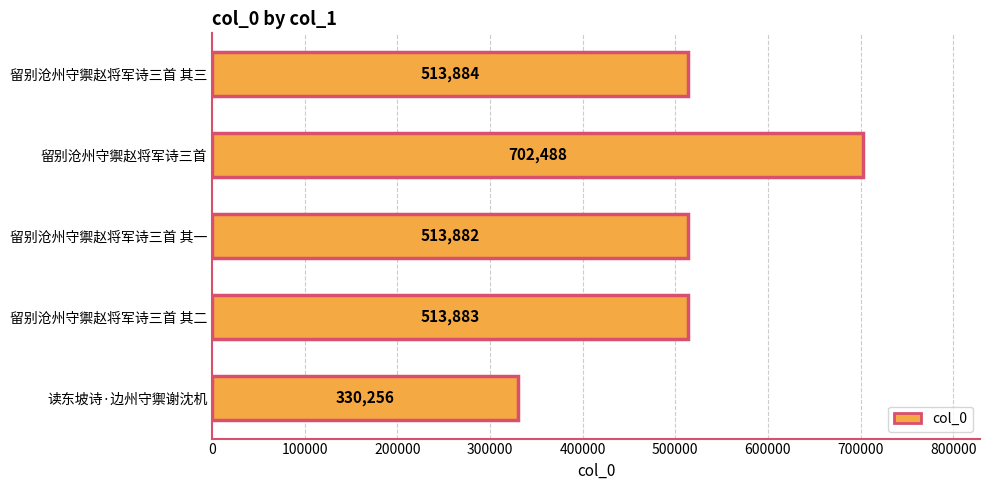

Rank the categories by value from highest to lowest.

留别沧州守禦赵将军诗三首, 留别沧州守禦赵将军诗三首 其三, 留别沧州守禦赵将军诗三首 其二, 留别沧州守禦赵将军诗三首 其一, 读东坡诗·边州守禦谢沈机